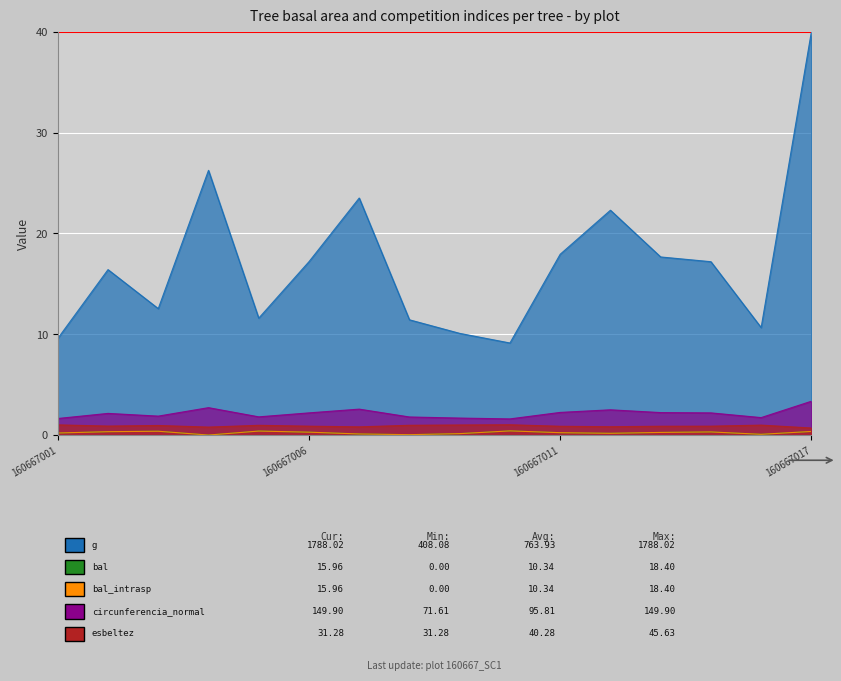

Rank the categories by esbeltez value from highest to lowest.

160667010, 160667001, 160667009, 160667016, 160667008, 160667005, 160667003, 160667002, 160667015, 160667006, 160667014, 160667011, 160667012, 160667007, 160667004, 160667017